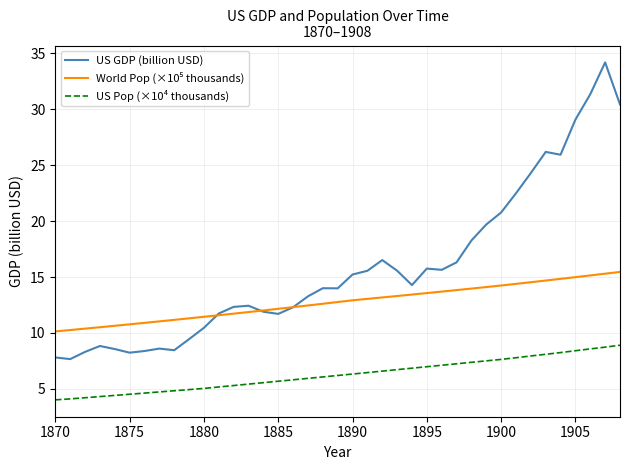

True or false: US GDP (billion USD) and US Pop (×10⁴ thousands) cross at least once.

False